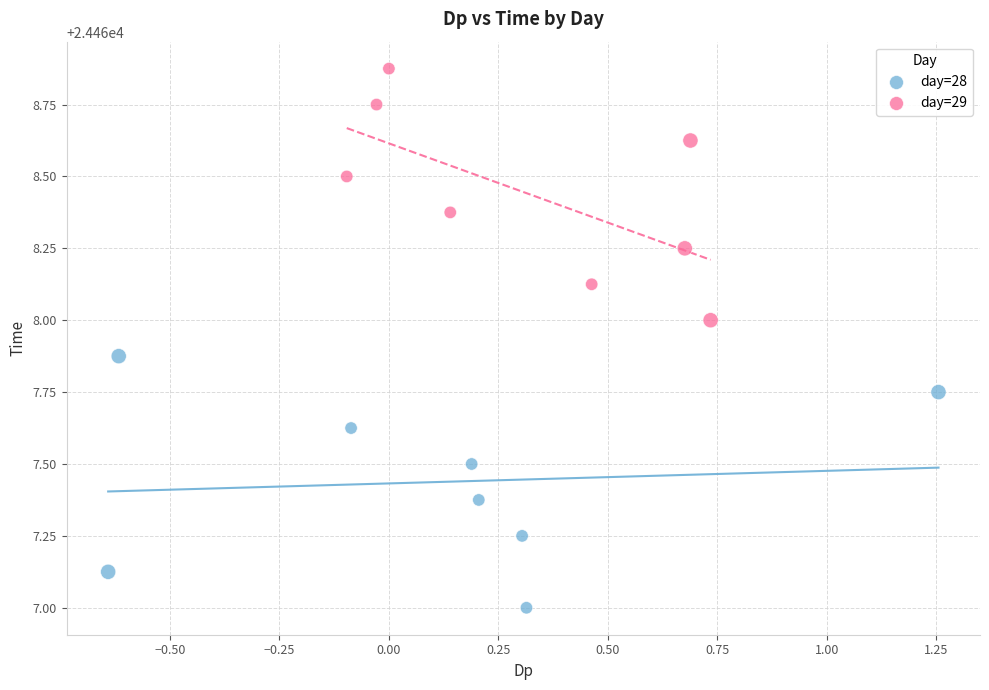

Which series reaches the minimum Y coordinate?

day=28